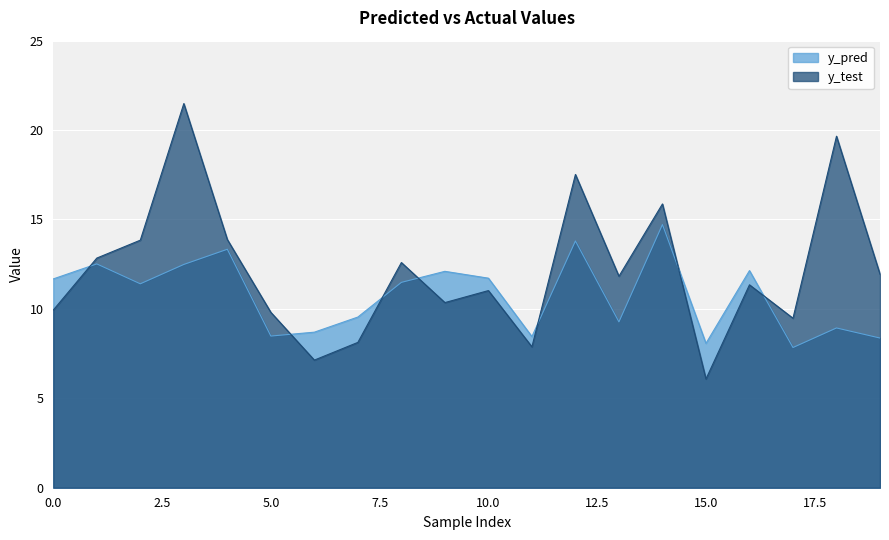

Reading left to right, list all the values displayed in this chart.

y_pred: 11.7	12.5	11.4	12.5	13.3	8.5	8.7	9.5	11.5	12.1	11.7	8.5	13.8	9.3	14.7	8.1	12.1	7.8	8.9	8.4
y_test: 9.9	12.8	13.8	21.5	13.9	9.8	7.1	8.1	12.6	10.4	11.0	7.9	17.5	11.8	15.9	6.1	11.3	9.5	19.7	11.9